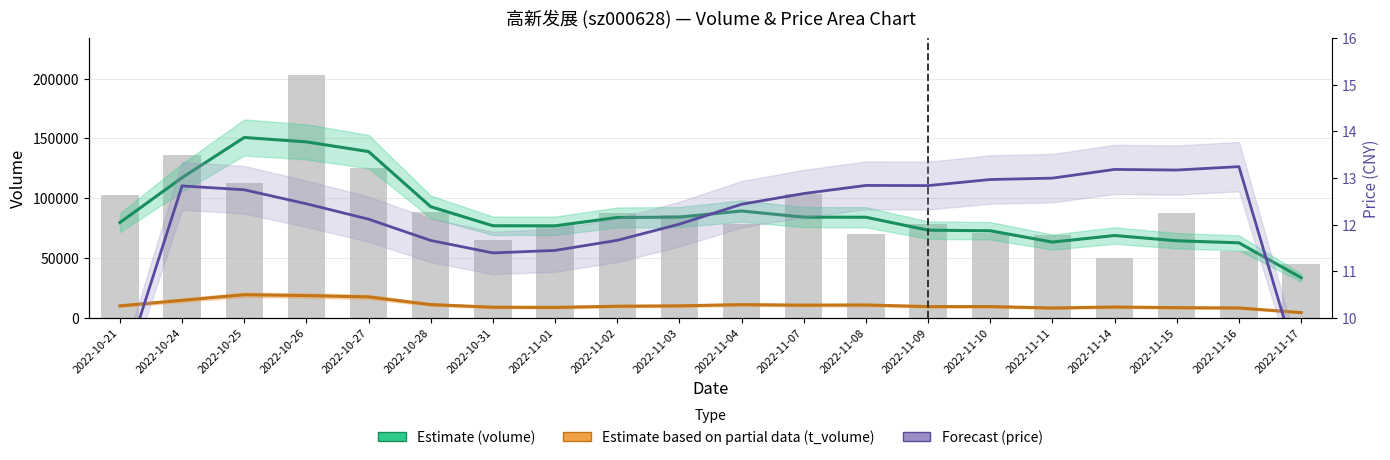

What is the sum of the Forecast (price) values at 2022-10-21 and 2022-10-31?

20.1